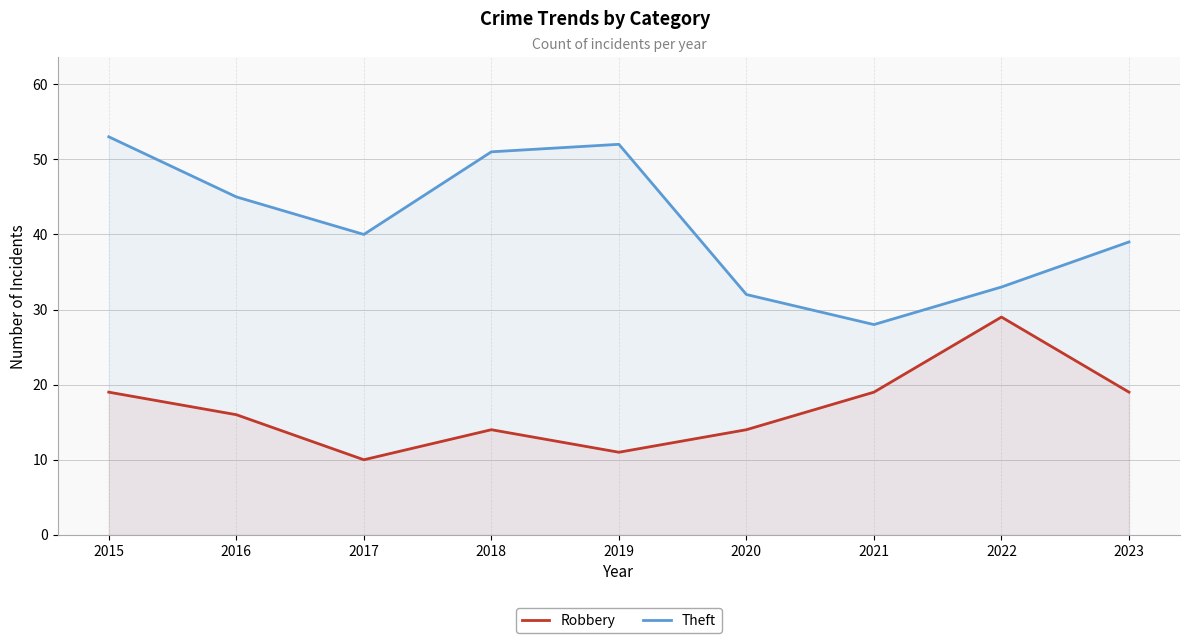

What is the sum of the Theft values at 2015 and 2022?

86